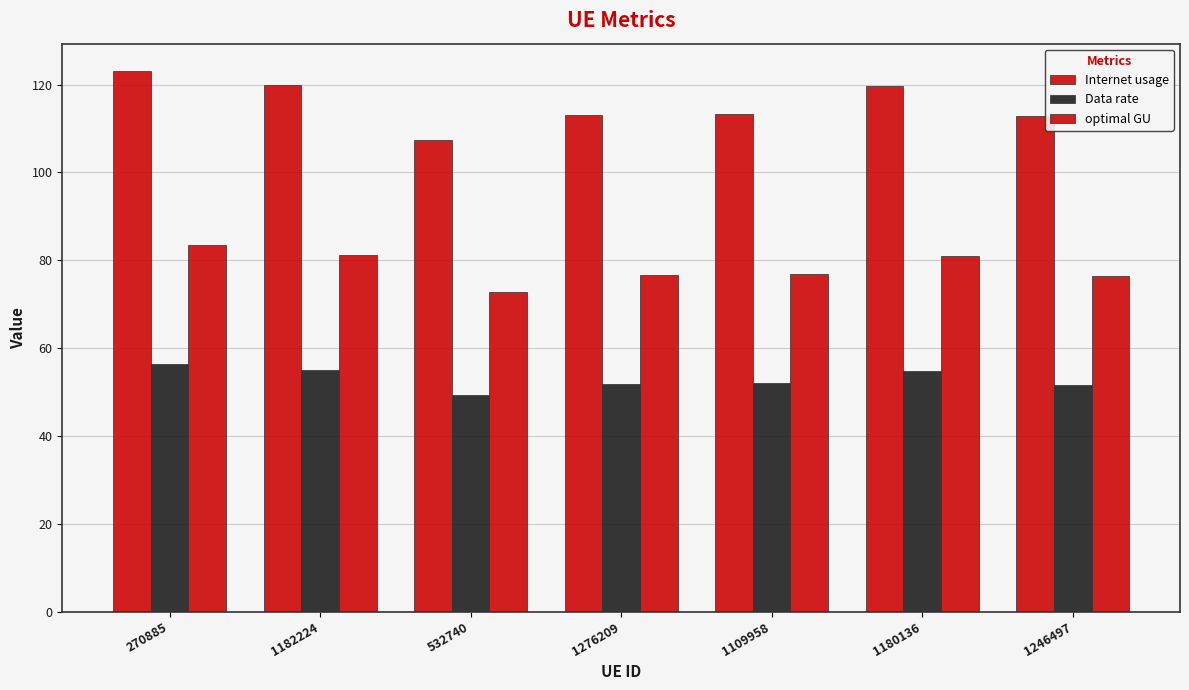

Count the number of data series in this chart.

3